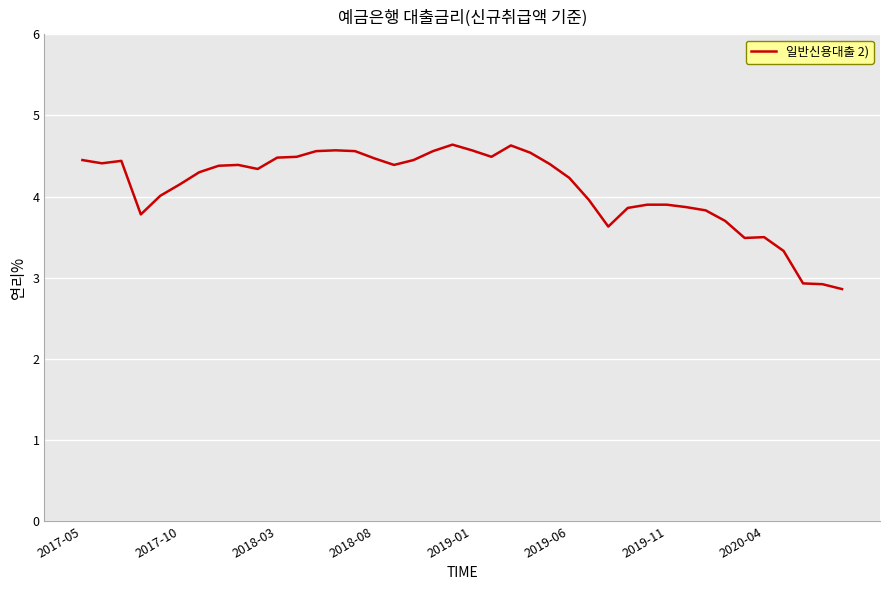

What is the smallest value displayed?

2.9